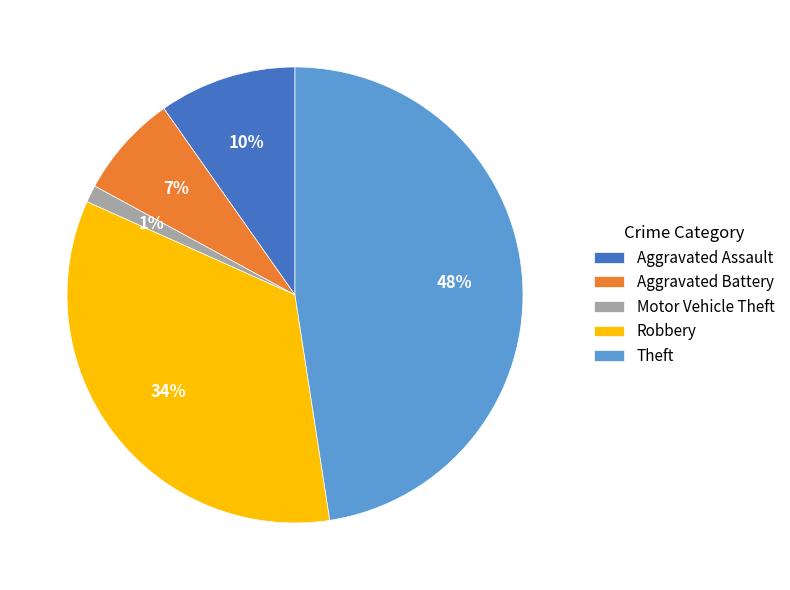

To the nearest percent, what percentage of the pie is Theft?

48%